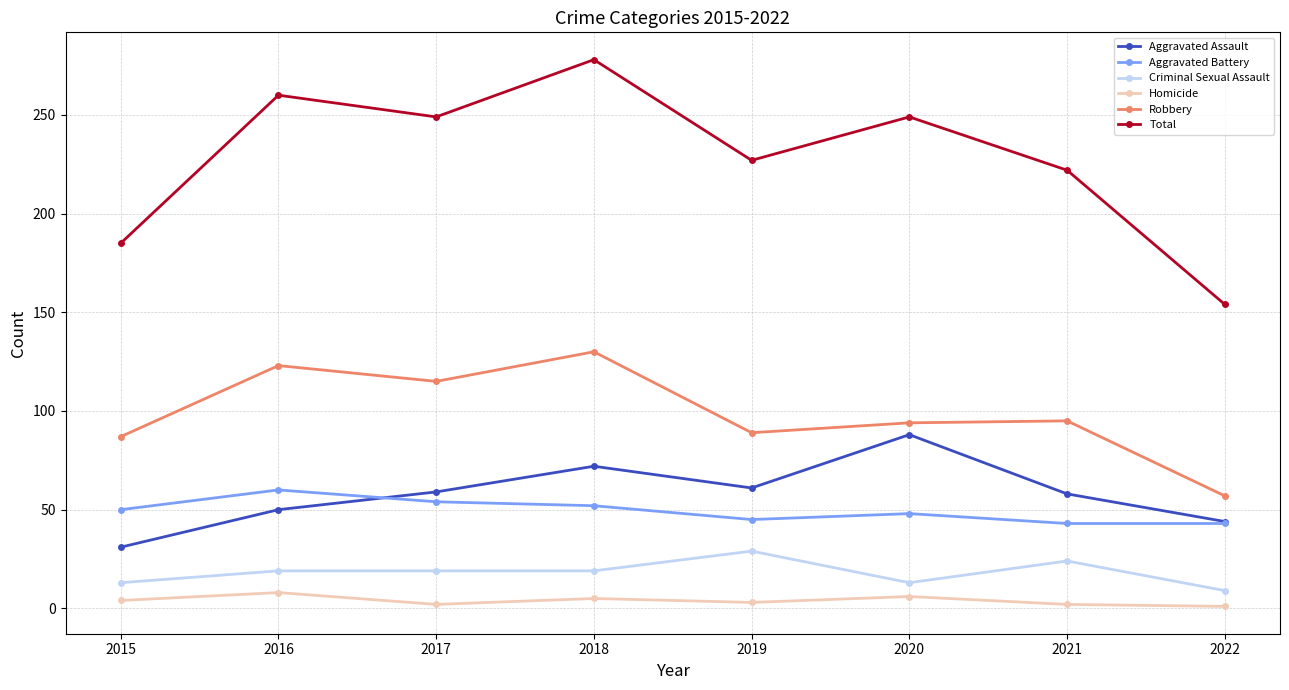

Does the chart display data point markers on the line(s)?

Yes